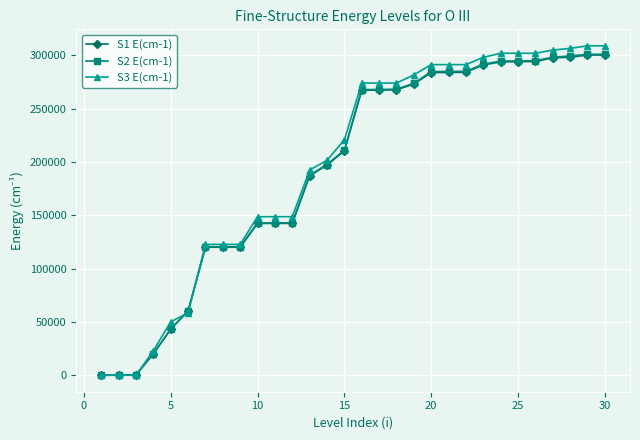

What is the value of the S3 E(cm-1) point at the 17th from the left?

273970.2